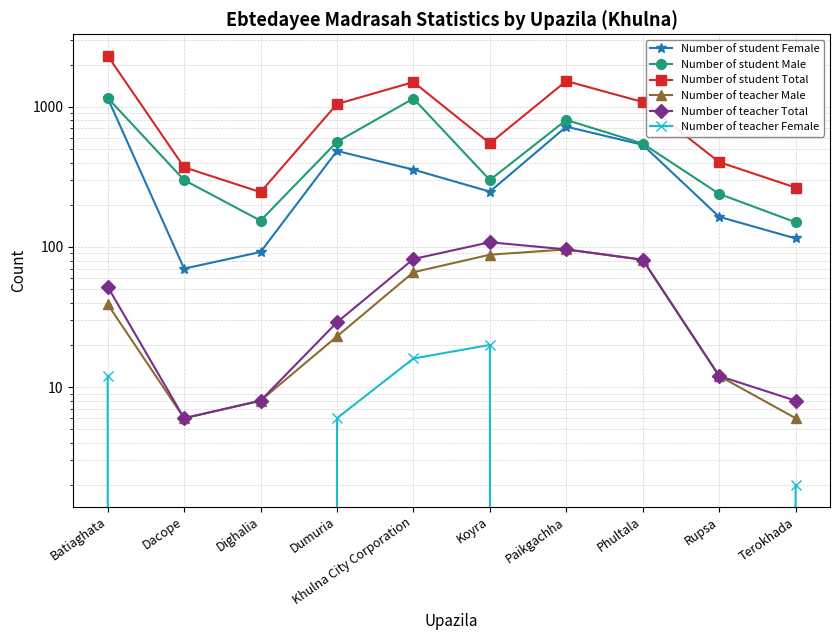

How many lines are shown in the chart?

6